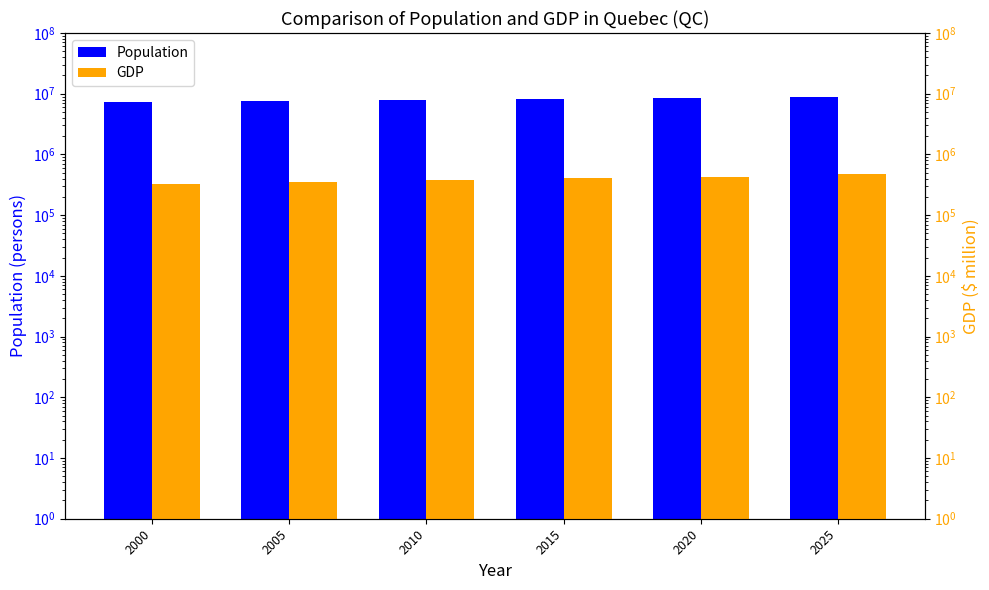

Is the value of Population at 2025 greater than the value of GDP at 2020?

Yes